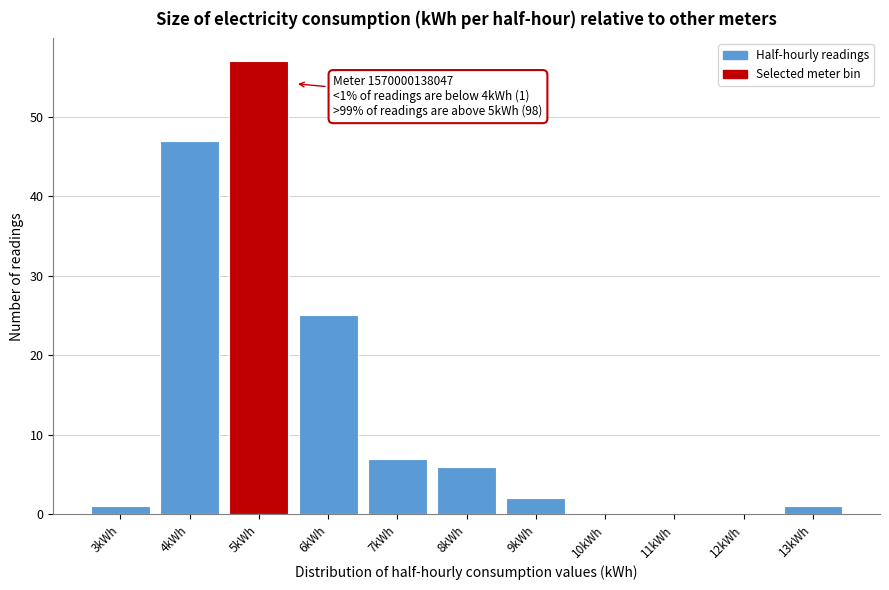

Reading left to right, extract all data points from this chart.

3kWh=1	4kWh=47	5kWh=57	6kWh=25	7kWh=7	8kWh=6	9kWh=2	10kWh=0	11kWh=0	12kWh=0	13kWh=1